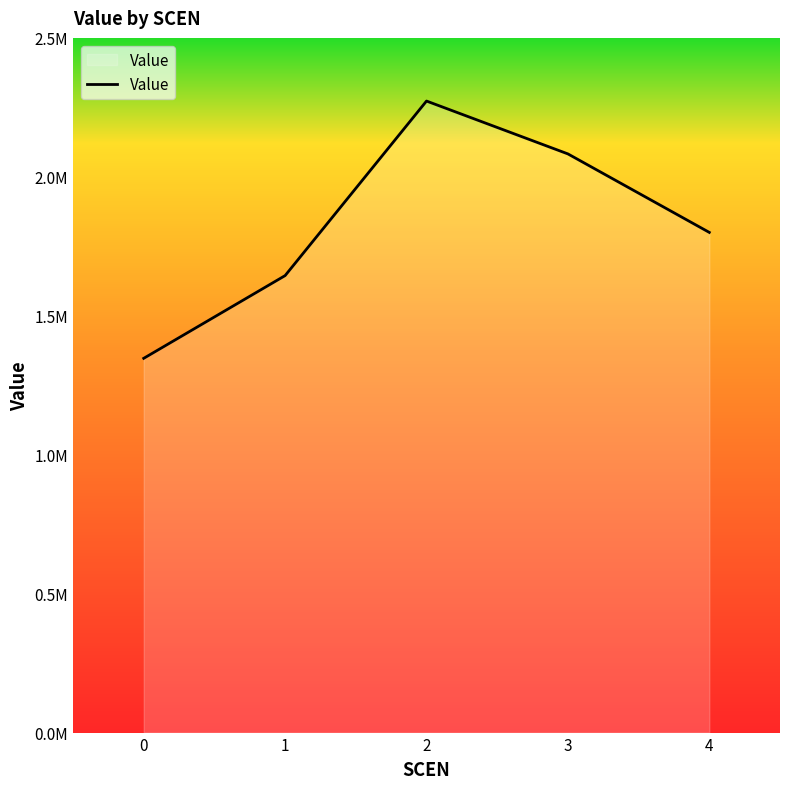

What is the smallest value displayed?

1347749.7